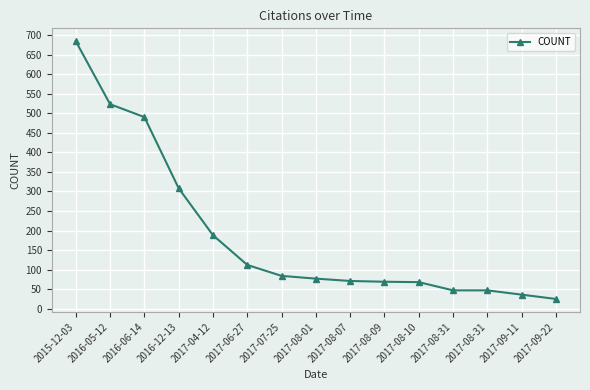

How many series are shown in this chart?

1